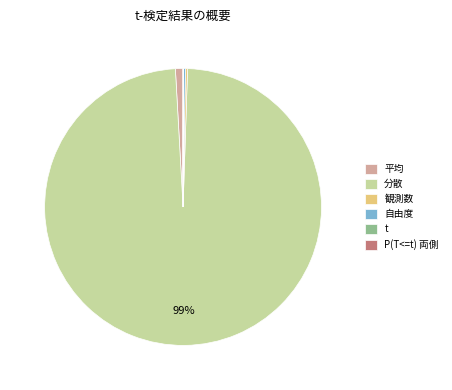

How many segments does this pie chart have?

6